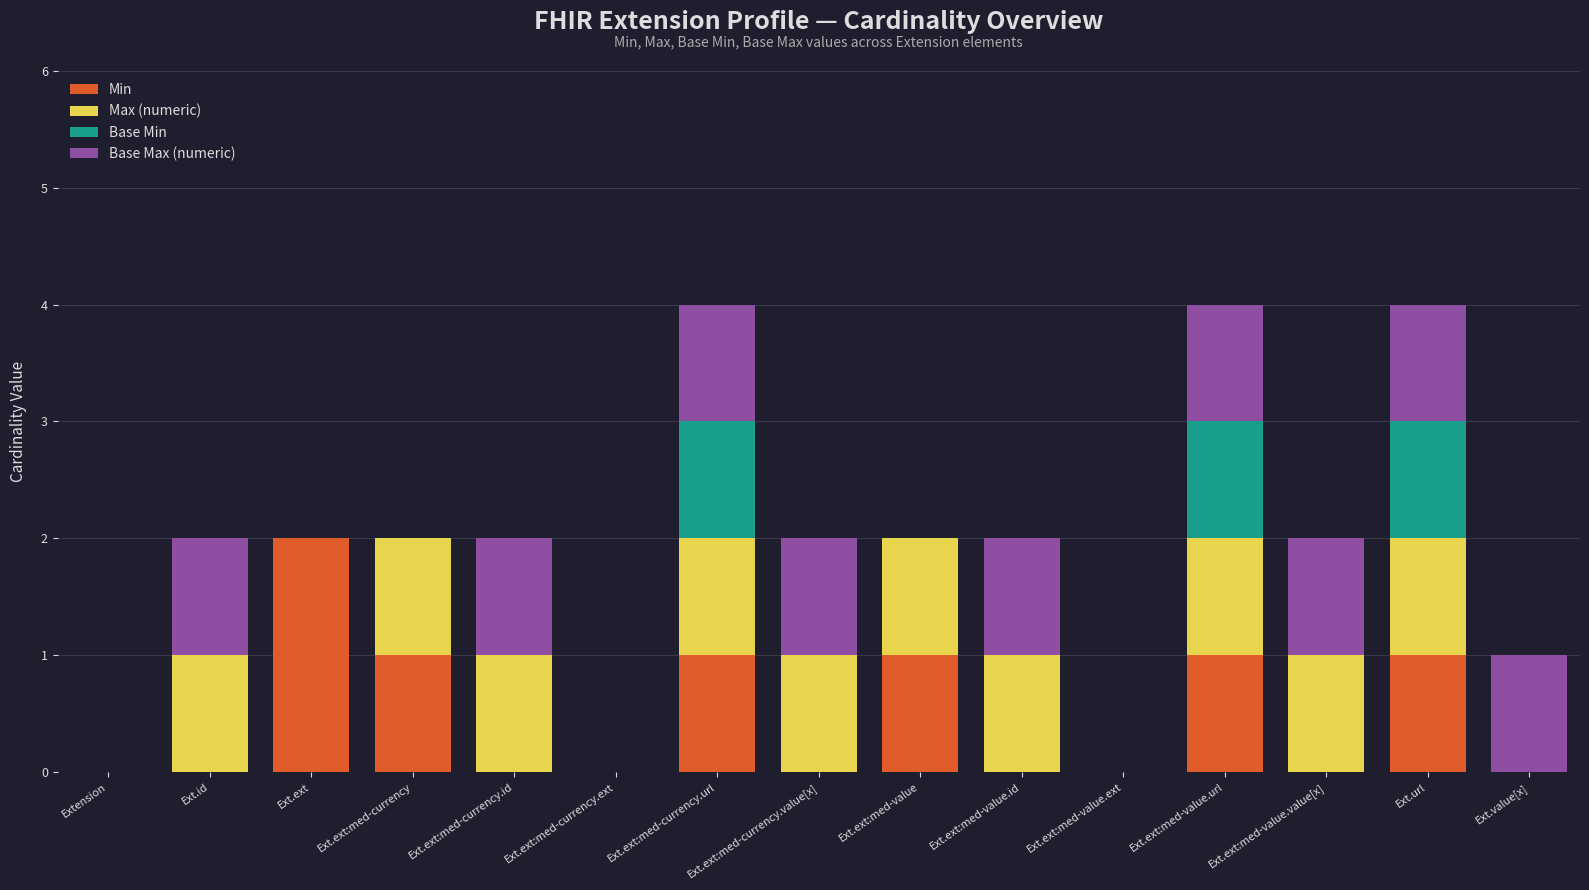

Are the bars horizontal?

No